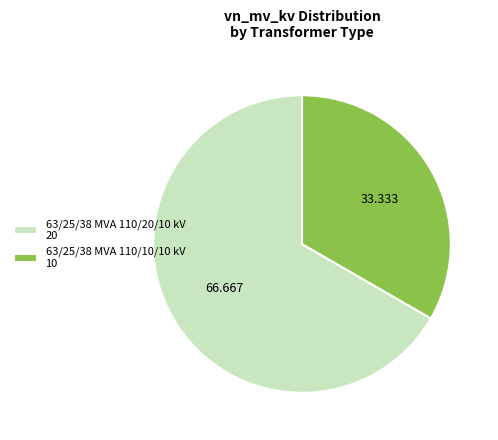

Rank the categories by value from highest to lowest.

63/25/38 MVA 110/20/10 kV, 63/25/38 MVA 110/10/10 kV